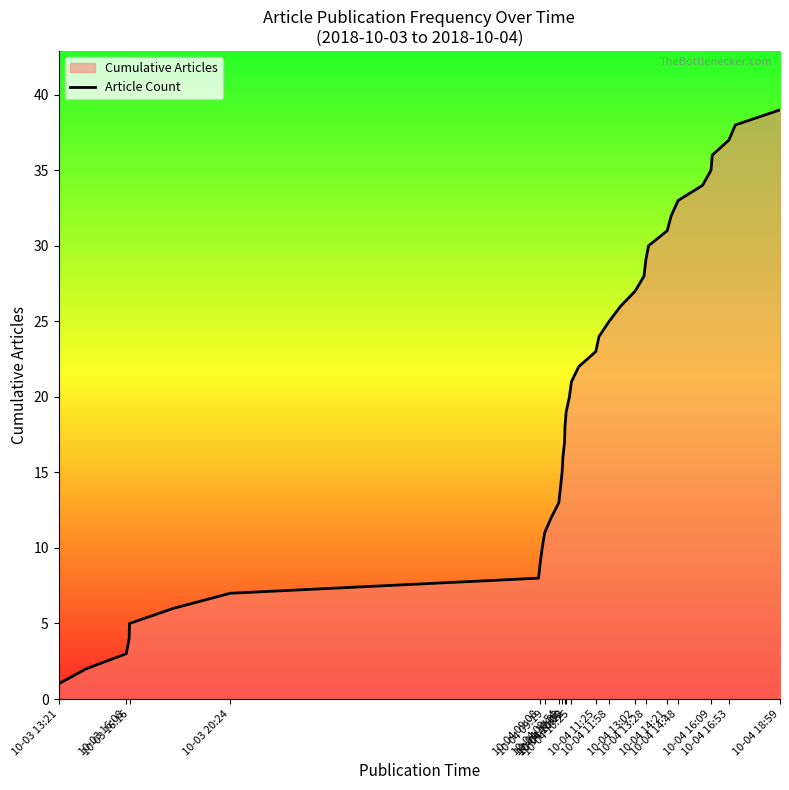

What is the difference between the maximum and minimum values?

38